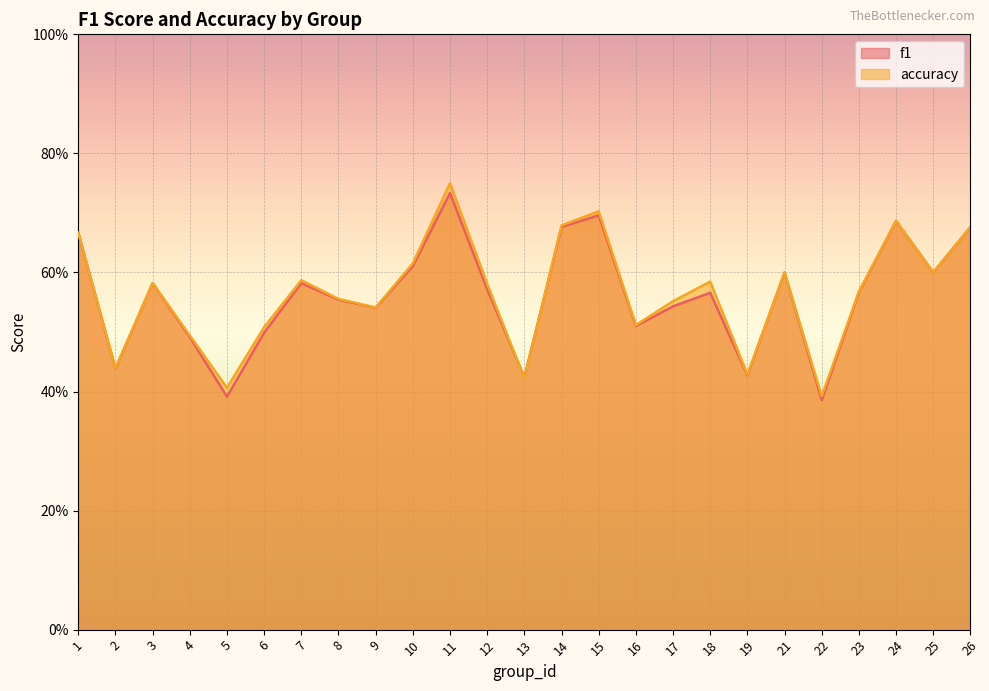

How many interior local peaks does the f1 series have?

7